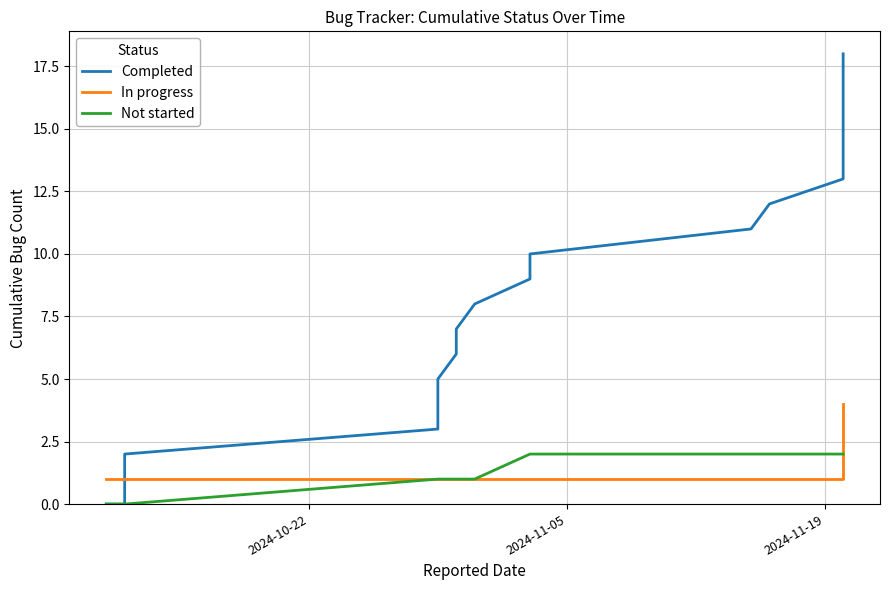

The value of Completed at 18 is 23. True or false?

False